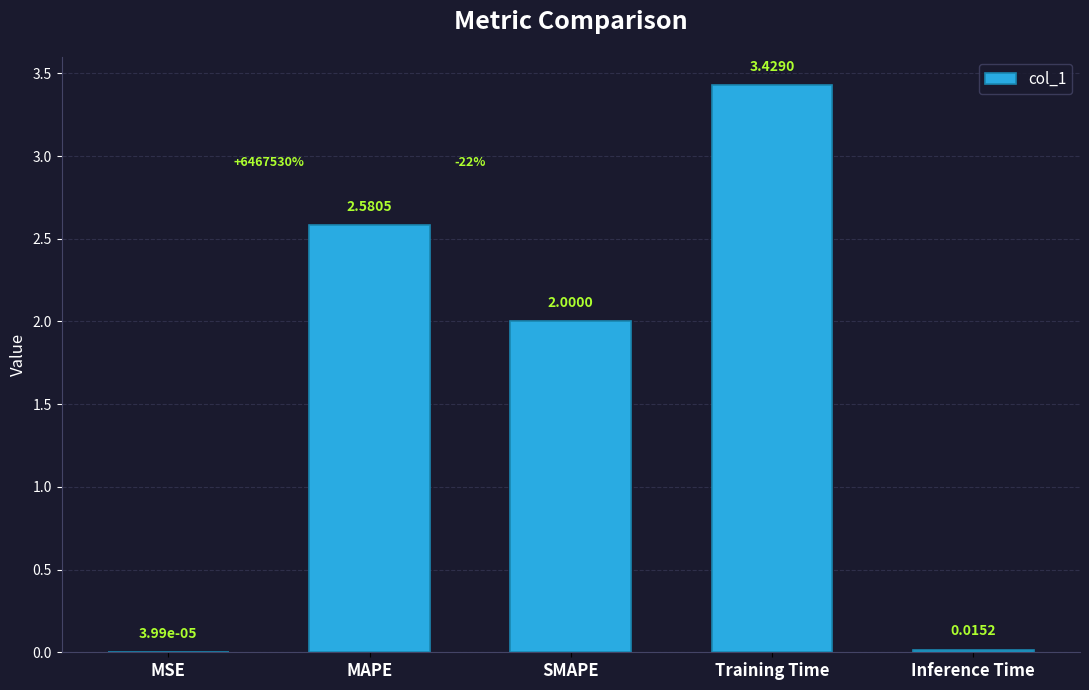

What is the sum of all values?

8.0